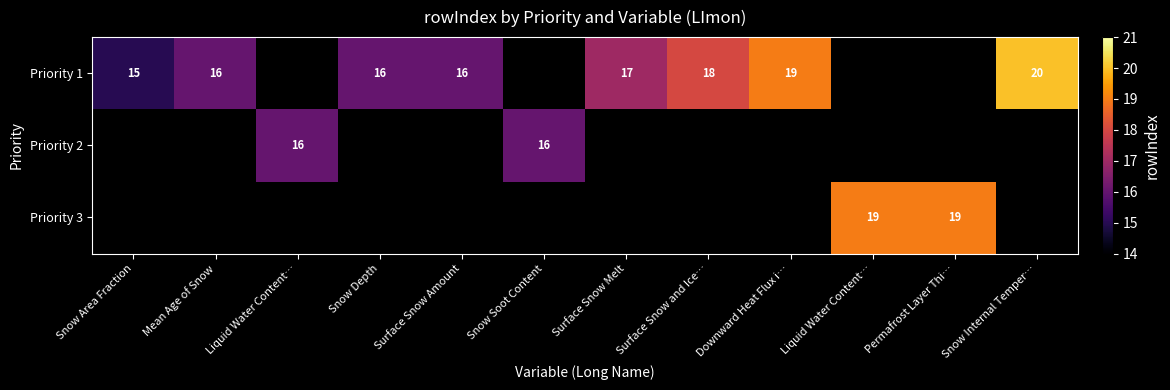

Between Surface Snow Amount and Permafrost Layer Thi…, which is larger?

Permafrost Layer Thi…